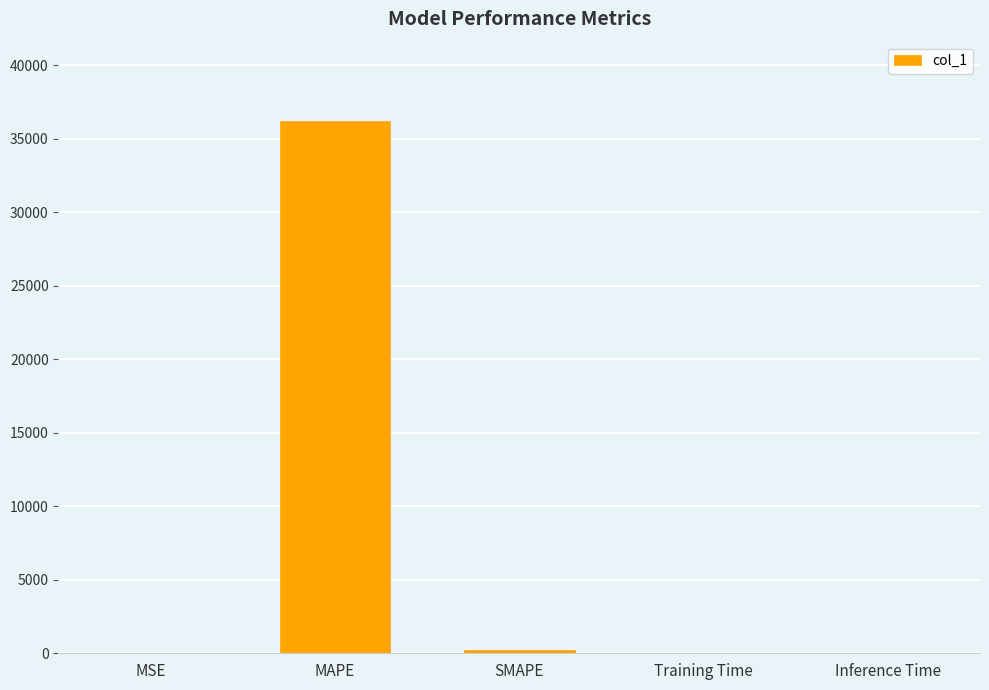

What is the greatest value displayed?

36189.1